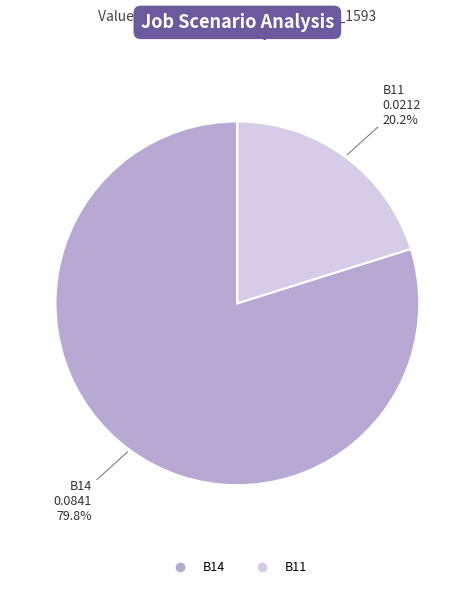

Is there any slice that represents more than half of the pie?

Yes